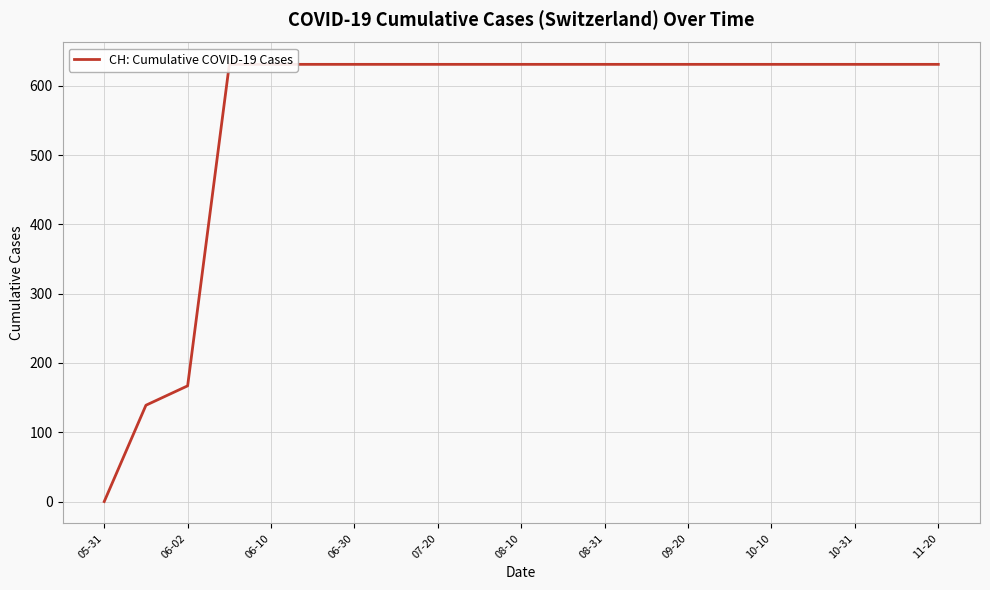

Reading left to right, list all the values displayed in this chart.

0	139	167	631	631	631	631	631	631	631	631	631	631	631	631	631	631	631	631	631	631